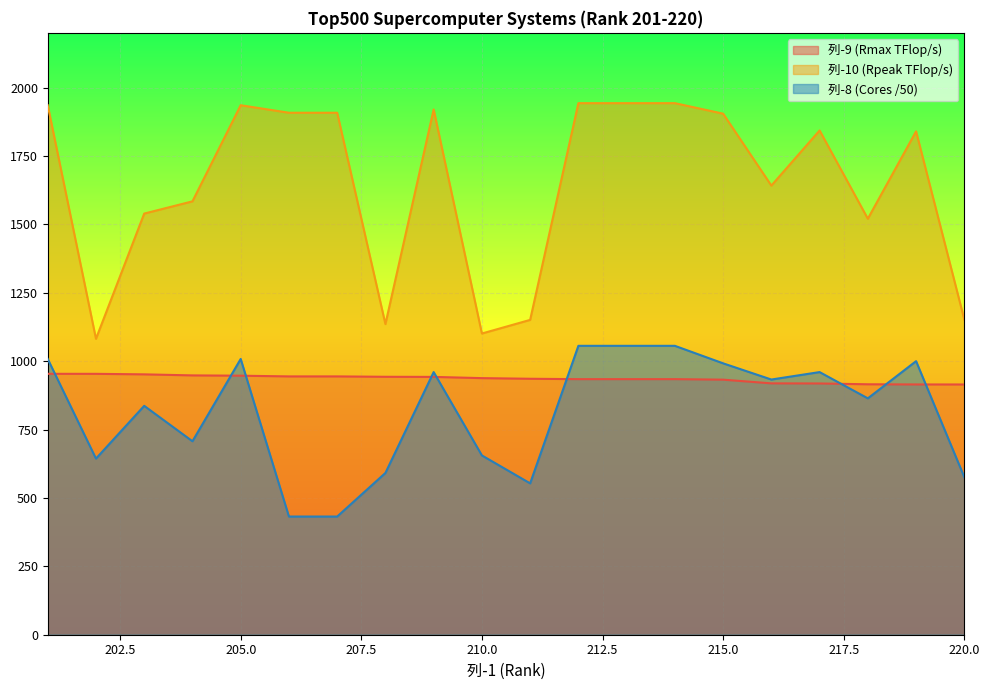

What value does the 列-8 series have at 220?

576.0